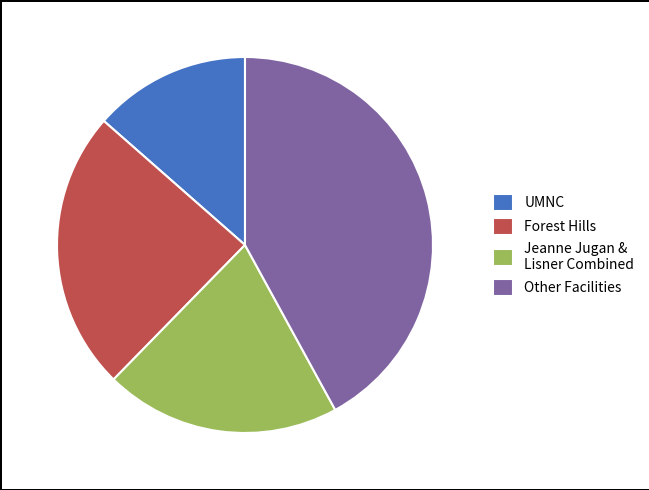

Is the sum of Other Facilities and Forest Hills greater than half?

Yes